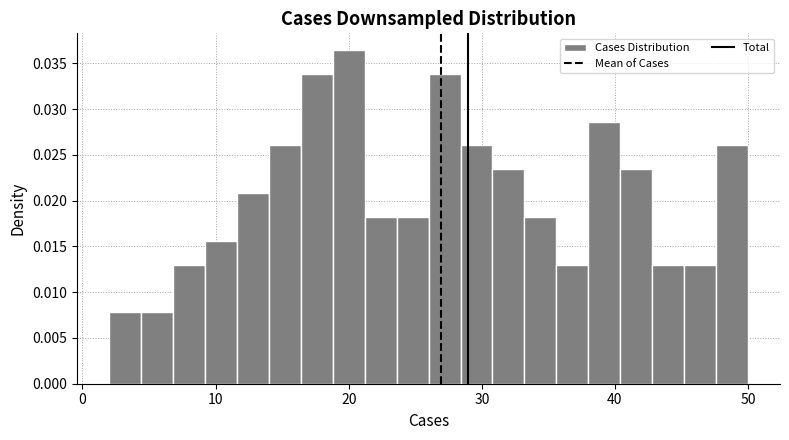

Read against the x-axis, roughly where is the centre of the tallest bar?

20